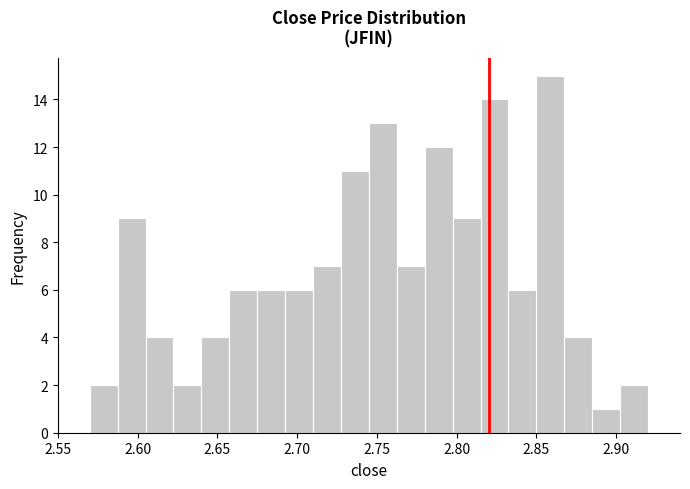

Read against the x-axis, roughly where is the centre of the tallest bar?

2.860